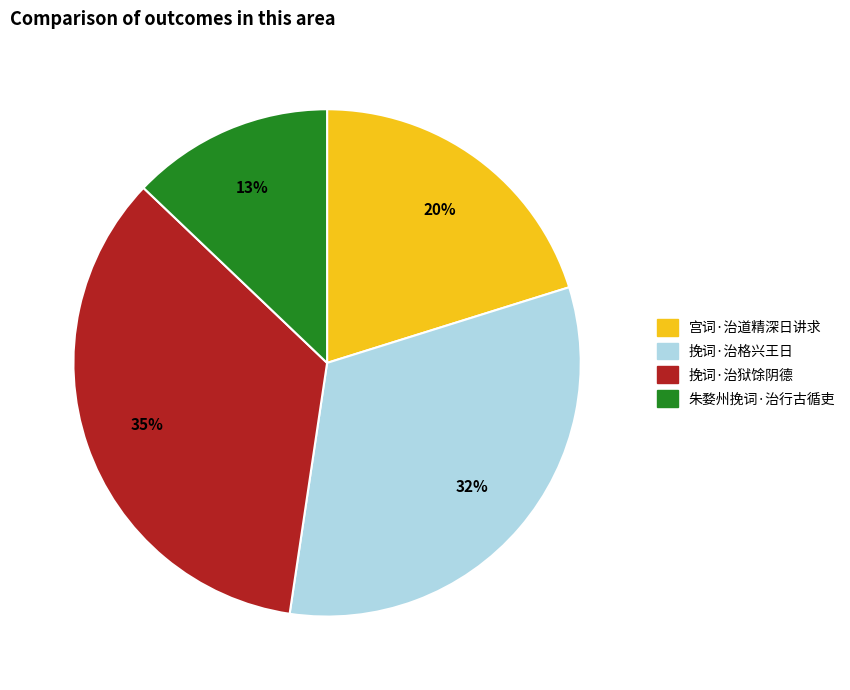

Rank the categories by value from lowest to highest.

朱婺州挽词·治行古循吏, 宫词·治道精深日讲求, 挽词·治格兴王日, 挽词·治狱馀阴德